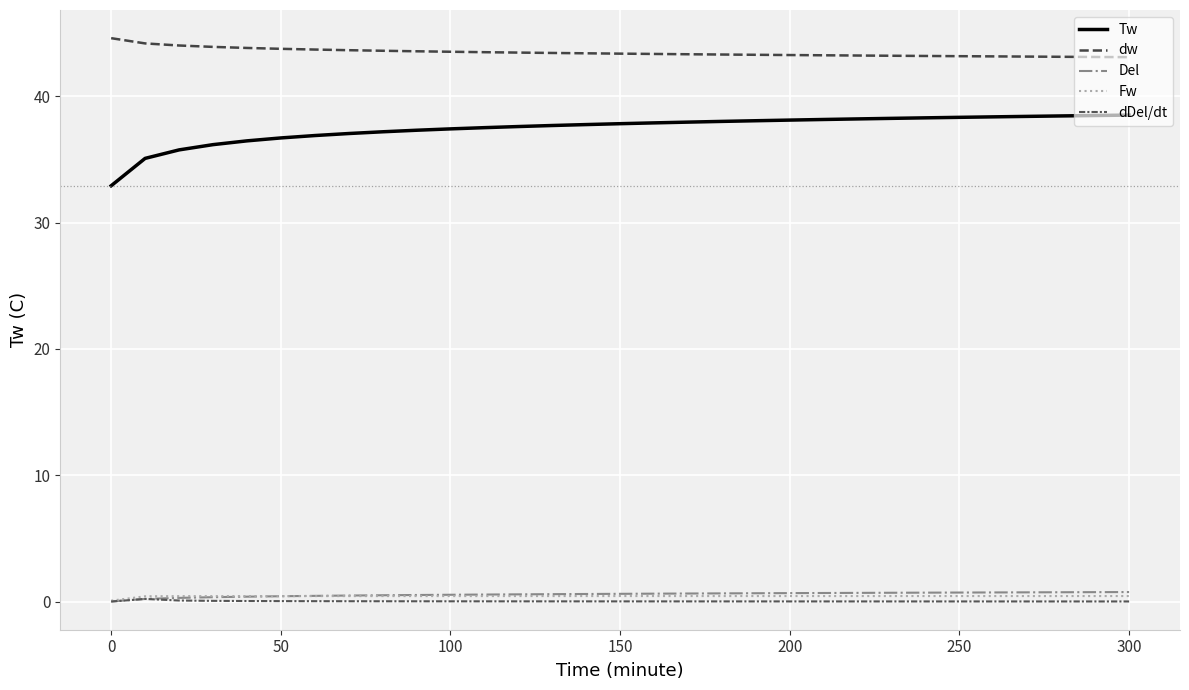

Reading left to right, transcribe all the data shown in this chart.

Tw: 32.9	35.1	35.8	36.2	36.5	36.7	36.9	37.1	37.2	37.3	37.4	37.5	37.6	37.7	37.8	37.8	37.9	38.0	38.0	38.1	38.1	38.2	38.2	38.3	38.3	38.3	38.4	38.4	38.4	38.5	38.5
dw: 44.6	44.2	44.0	43.9	43.8	43.8	43.7	43.6	43.6	43.6	43.5	43.5	43.5	43.4	43.4	43.4	43.4	43.3	43.3	43.3	43.3	43.2	43.2	43.2	43.2	43.2	43.2	43.1	43.1	43.1	43.1
Del: 0.0	0.2	0.3	0.3	0.4	0.4	0.5	0.5	0.5	0.5	0.5	0.6	0.6	0.6	0.6	0.6	0.6	0.6	0.6	0.7	0.7	0.7	0.7	0.7	0.7	0.7	0.7	0.7	0.7	0.7	0.8
Fw: 0.1	0.4	0.4	0.4	0.4	0.4	0.4	0.4	0.4	0.4	0.4	0.4	0.4	0.4	0.4	0.4	0.4	0.4	0.4	0.4	0.4	0.4	0.4	0.4	0.4	0.4	0.4	0.4	0.4	0.4	0.4
dDel/dt: 0.0	0.2	0.1	0.1	0.0	0.0	0.0	0.0	0.0	0.0	0.0	0.0	0.0	0.0	0.0	0.0	0.0	0.0	0.0	0.0	0.0	0.0	0.0	0.0	0.0	0.0	0.0	0.0	0.0	0.0	0.0